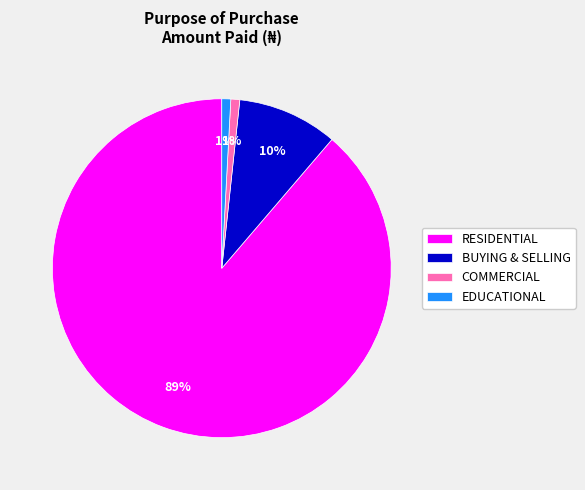

Which has a higher value, BUYING & SELLING or COMMERCIAL?

BUYING & SELLING